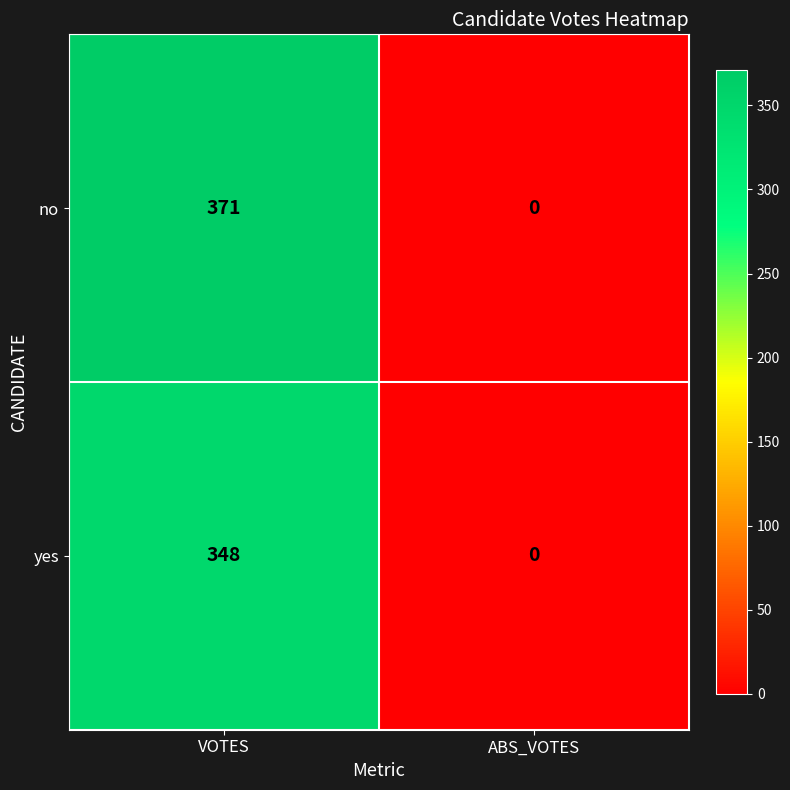

What is the average value of the yes series?

174